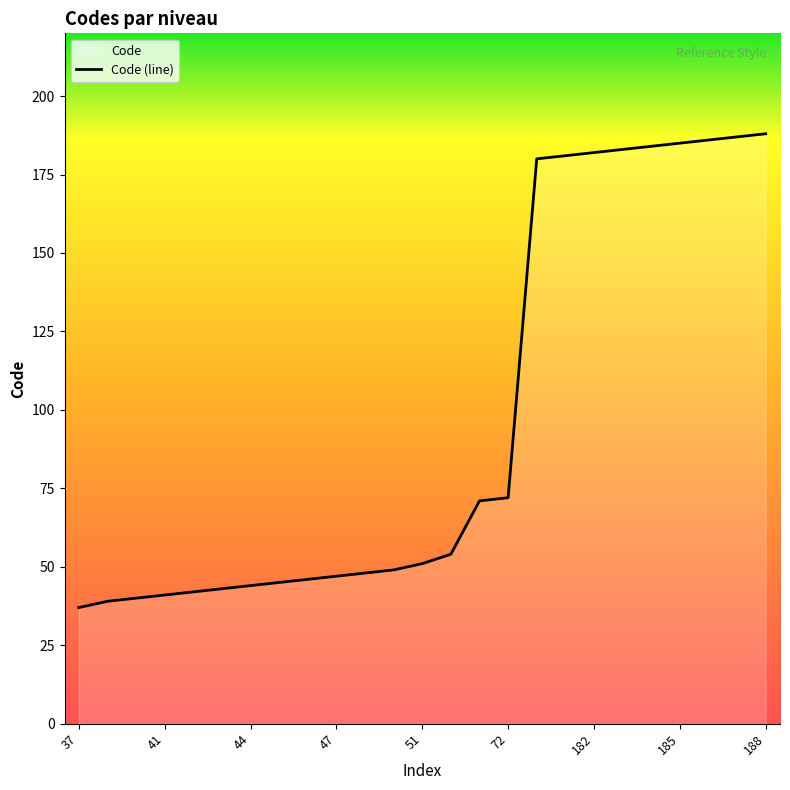

What value does the data have at 180, to the nearest 50?

200